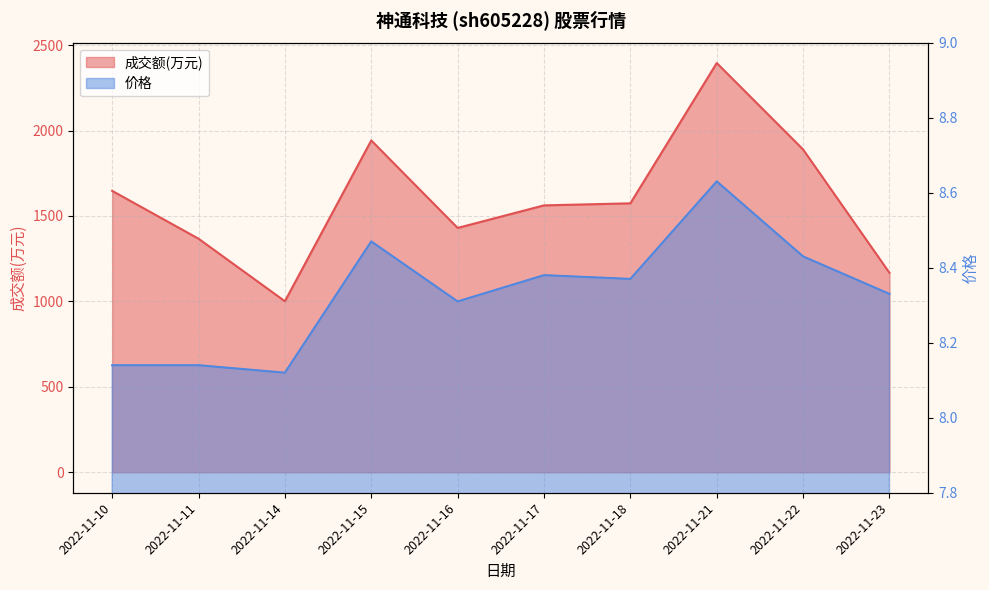

At which label does 成交额(万元) reach its minimum?

2022-11-14